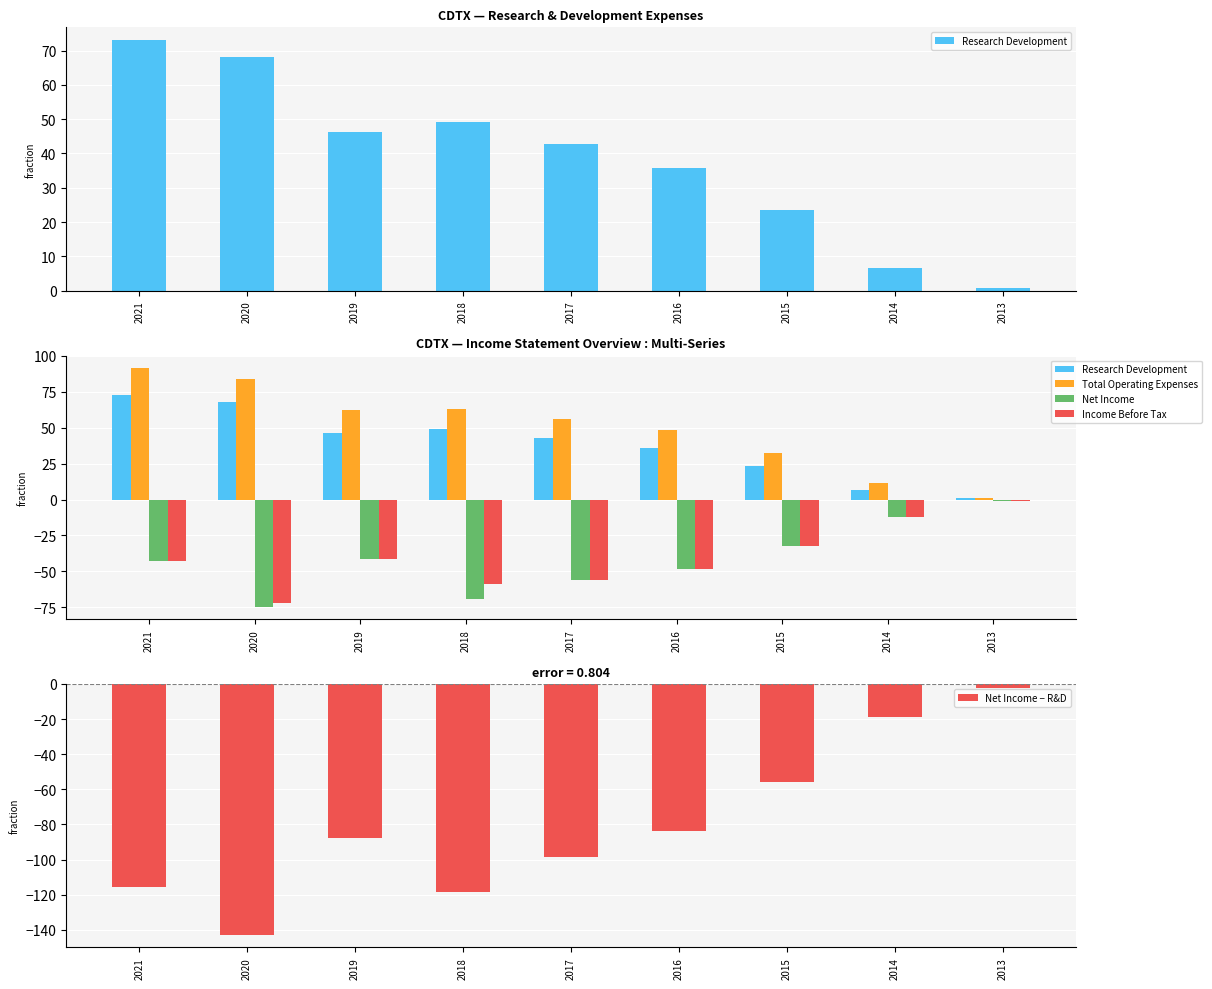

List the labels in order of Total Operating Expenses value, smallest first.

2013, 2014, 2015, 2016, 2017, 2019, 2018, 2020, 2021